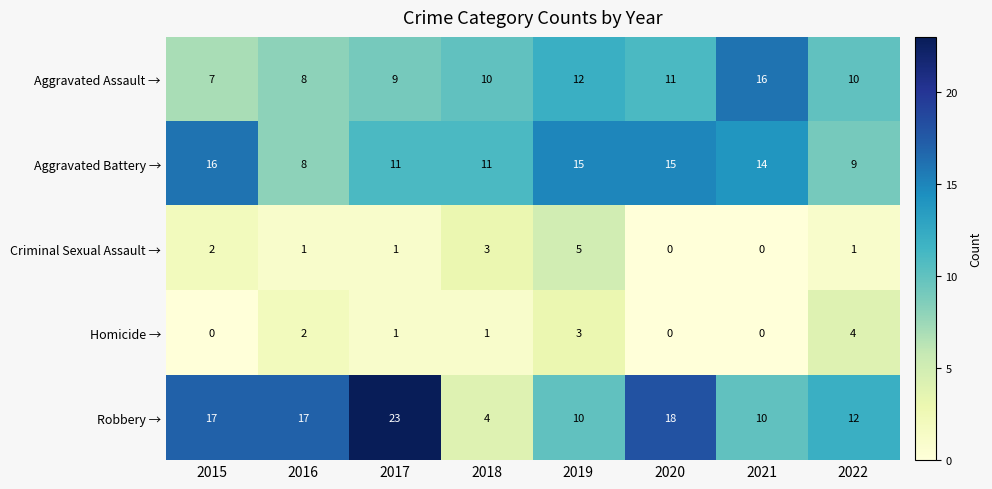

At 2019, list the series in order from largest to smallest.

Aggravated Battery →, Aggravated Assault →, Robbery →, Criminal Sexual Assault →, Homicide →